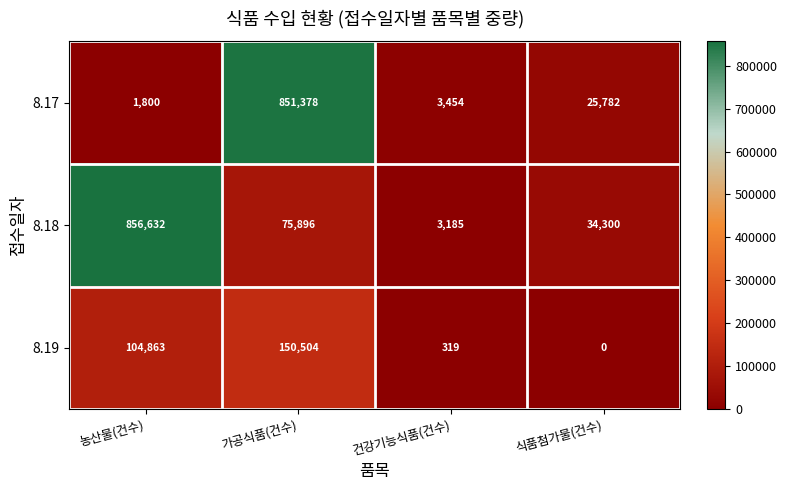

Which series changed the most between 건강기능식품(건수) and 식품첨가물(건수)?

8.18